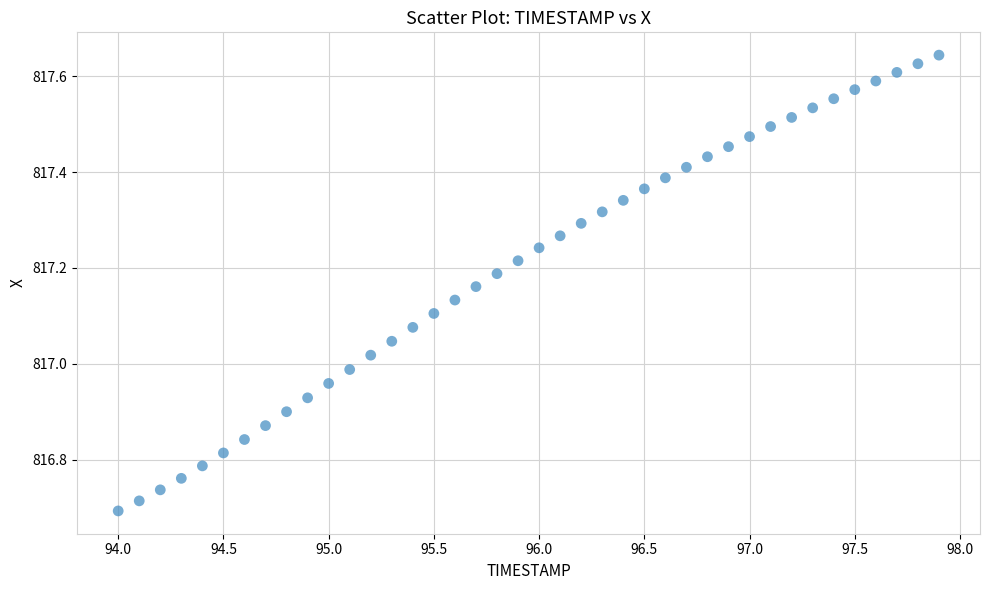

What is the range of Y values (max minus min)?

1.0